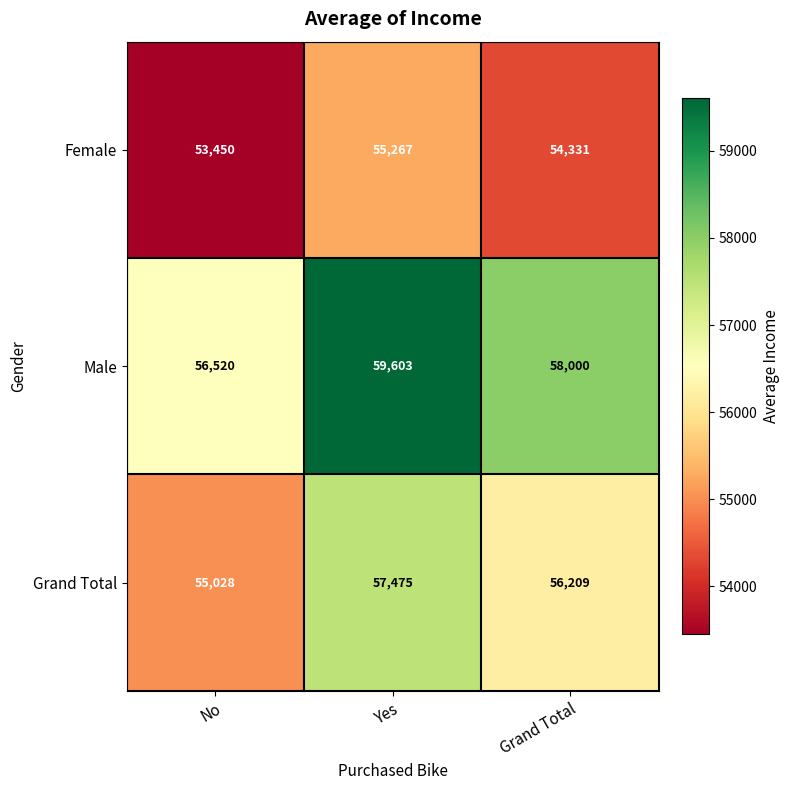

The Male series shows 58000 at Grand Total. True or false?

True